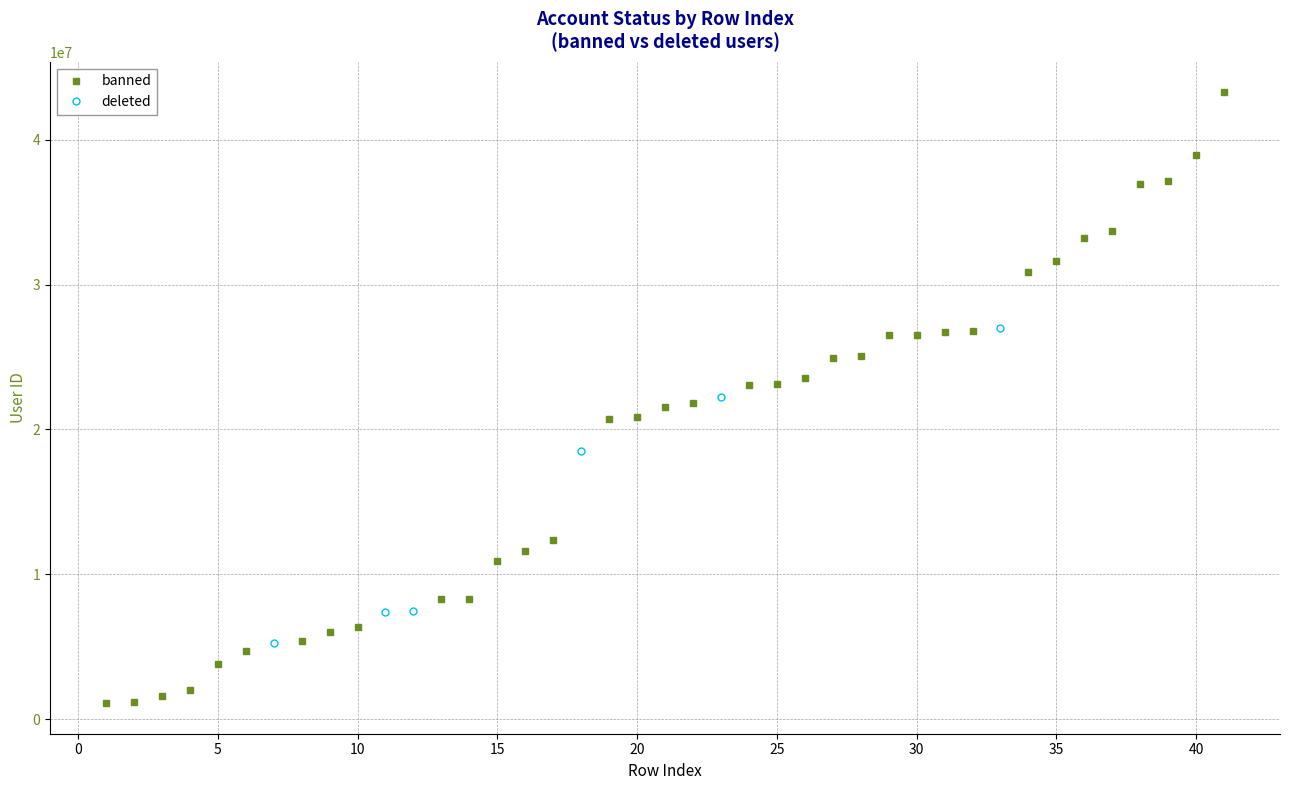

True or false: there are more than 0 points higher than both neighbors.

False